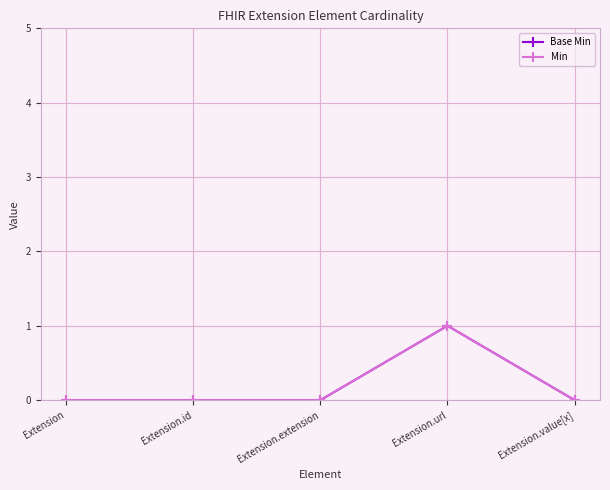

Is this an area chart (filled region under the line)?

No